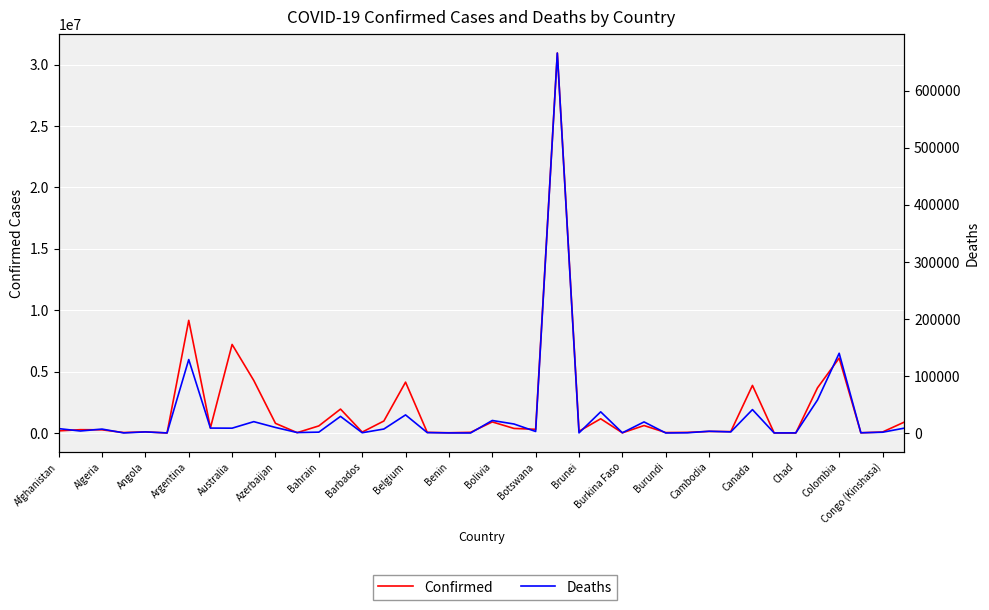

What is the lowest value of the Confirmed series?

7417